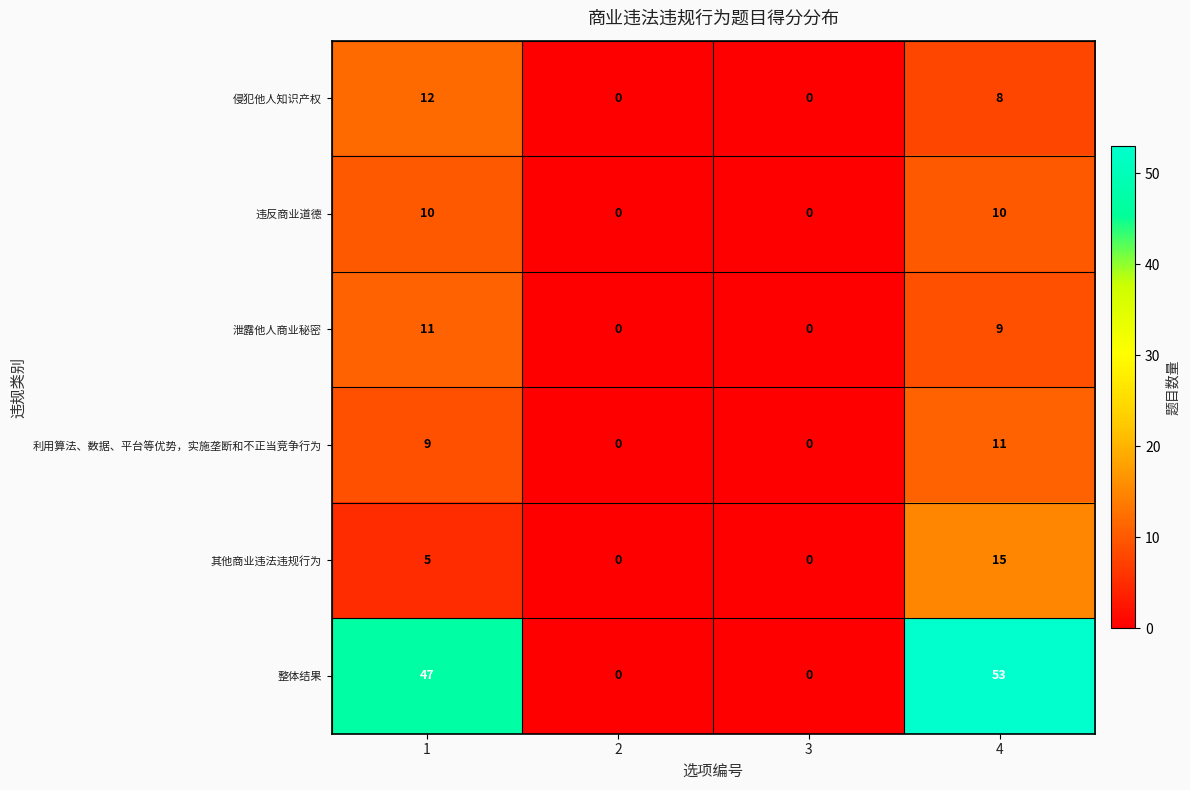

Is it true that 侵犯他人知识产权 equals 0 at 2?

True